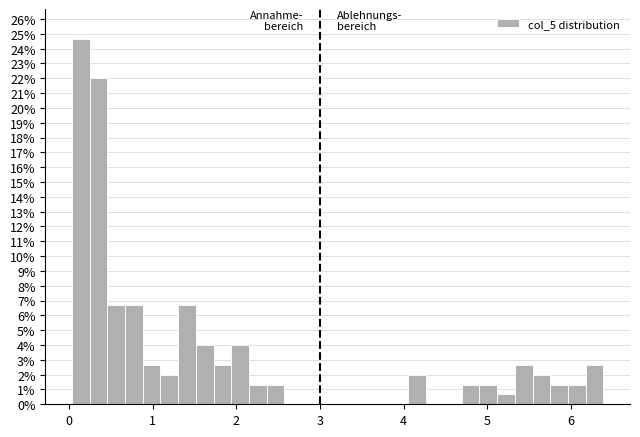

Read against the x-axis, roughly where is the centre of the tallest bar?

0.1